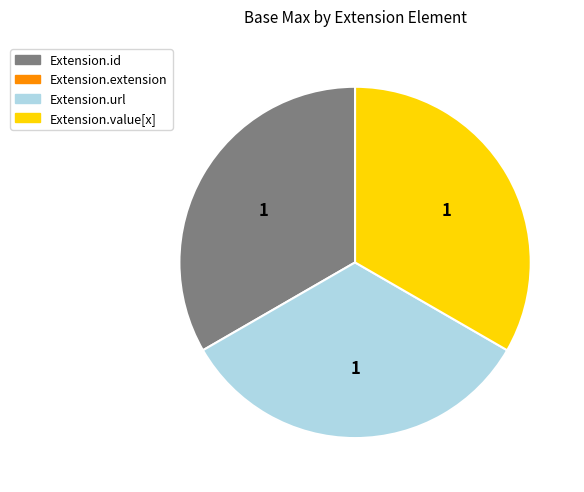

Is there a majority slice in this chart?

No